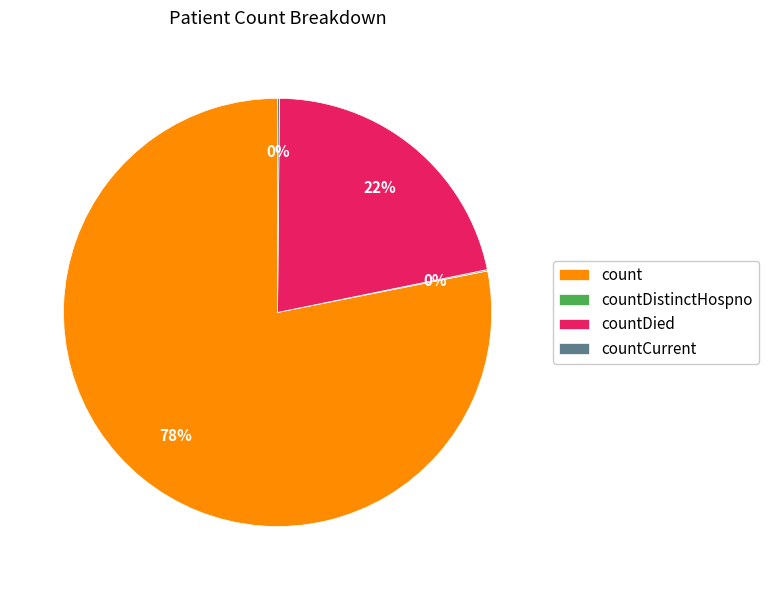

True or false: countDied accounts for 15% of the total.

False